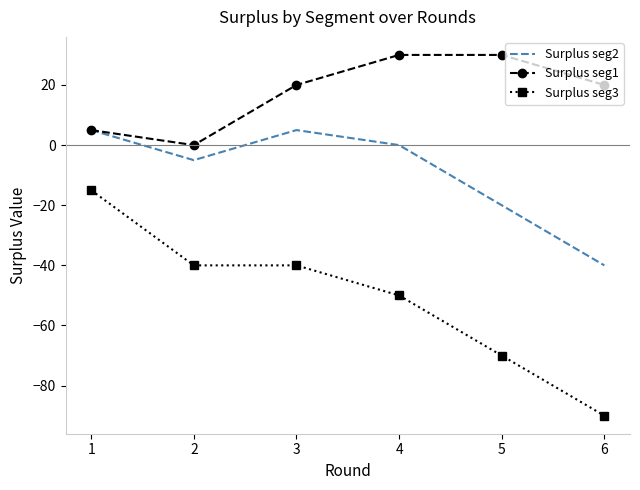

True or false: Surplus seg3 and Surplus seg1 intersect in this chart.

False